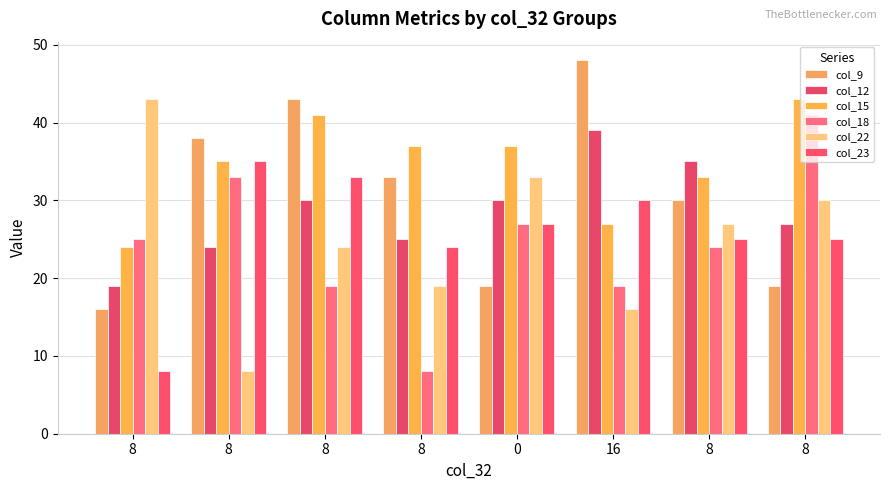

How many groups of bars are there?

8